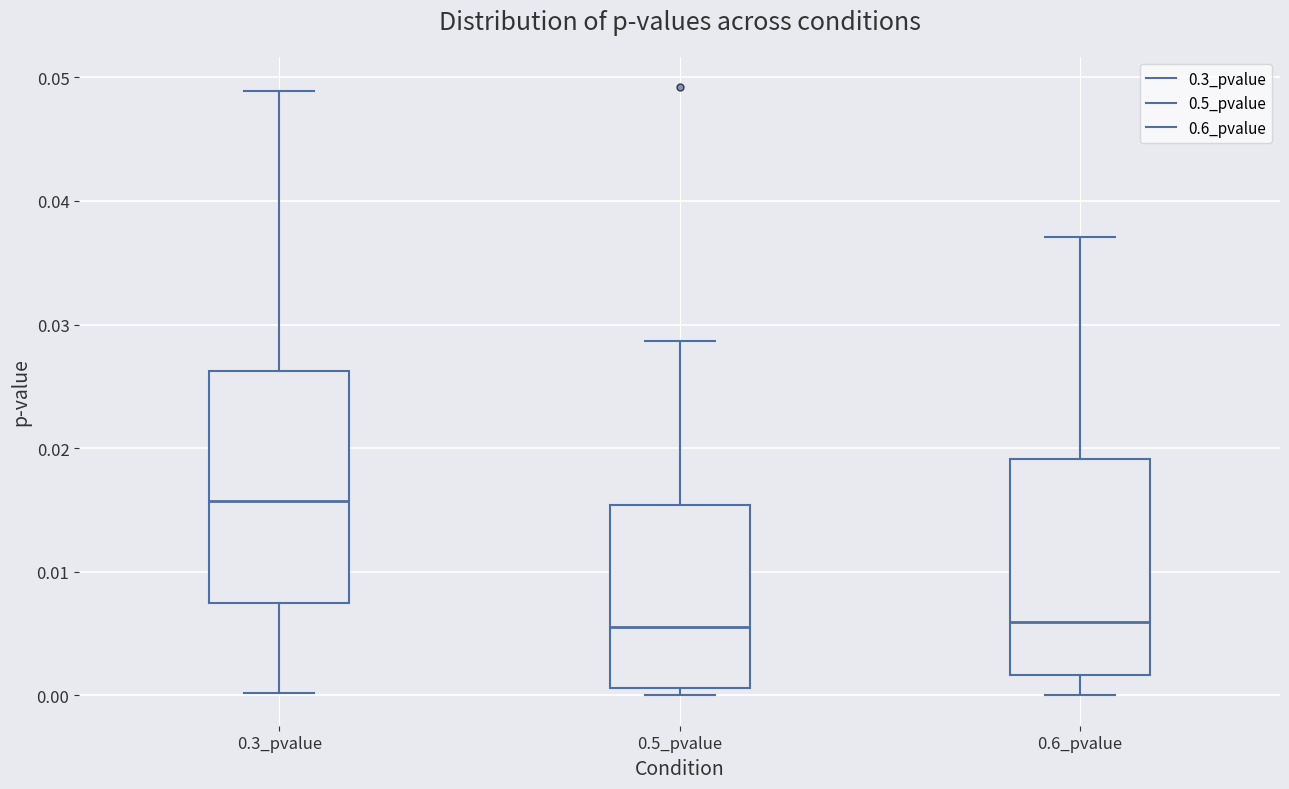

Reading left to right, transcribe this box plot: for each box, give where its median line is, the range the box spans, and where its two whiskers end, as read against the y-axis. The values are not printed on the chart, so give them approximately, as read against the axis.

0.3_pvalue: median 0.016, box 0.007 to 0.026, whiskers 0.000 to 0.049
0.5_pvalue: median 0.006, box 0.001 to 0.015, whiskers 0.000 to 0.029
0.6_pvalue: median 0.006, box 0.002 to 0.019, whiskers 0.000 to 0.037